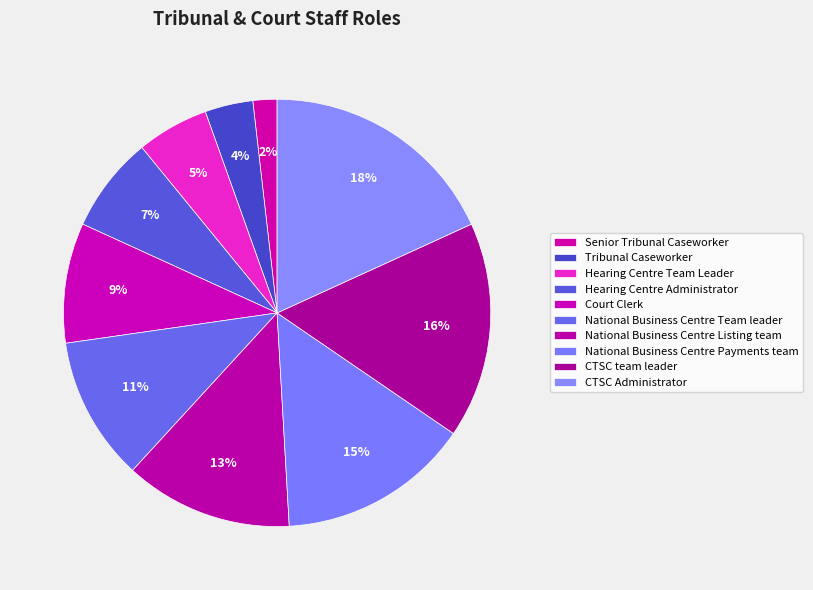

Approximately how many times larger is the value at CTSC Administrator compared to National Business Centre Listing team?

1.4